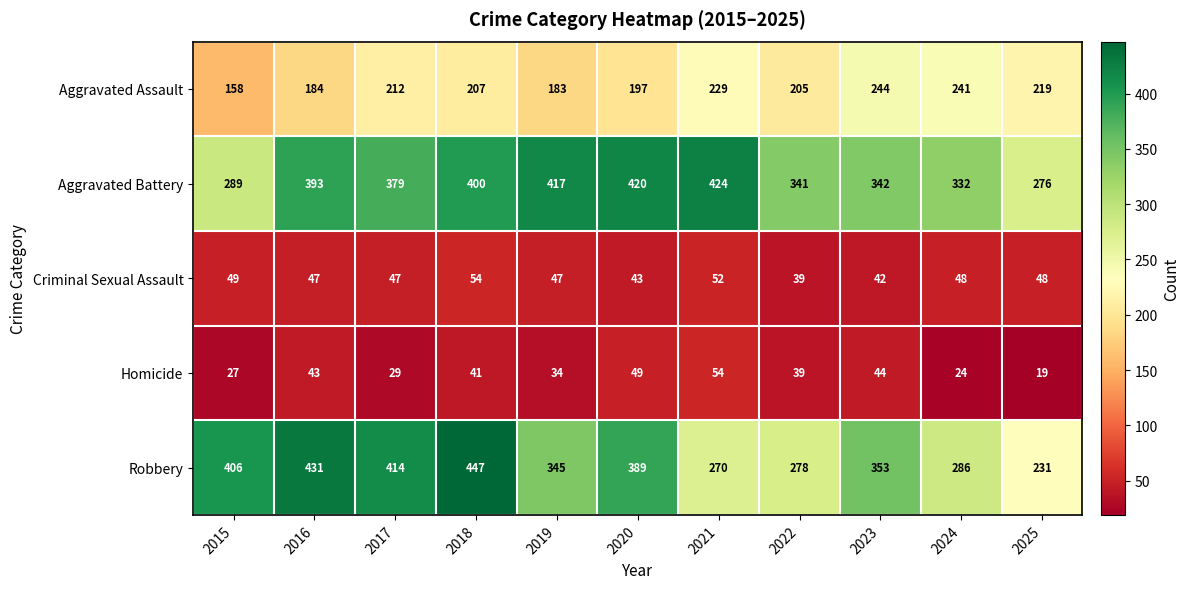

At how many categories does at least one series exceed 121?

11